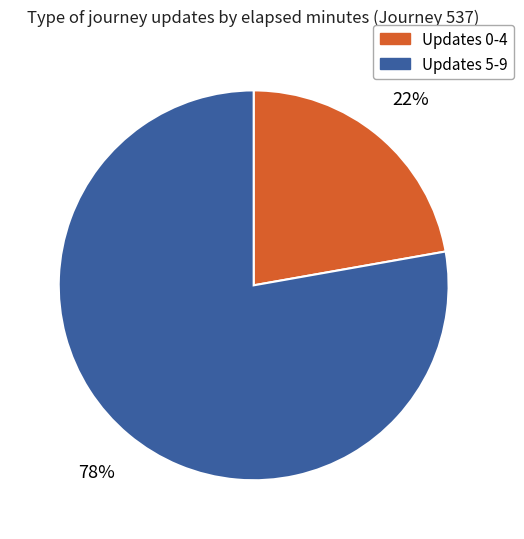

Rank the categories by value from highest to lowest.

Updates 5-9, Updates 0-4